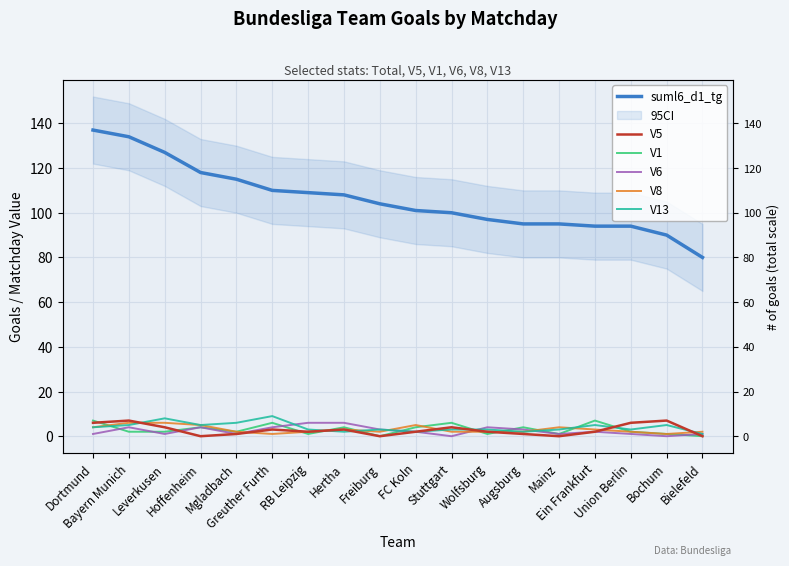

Between which two adjacent categories do V6 and V5 first intersect?

Leverkusen and Hoffenheim